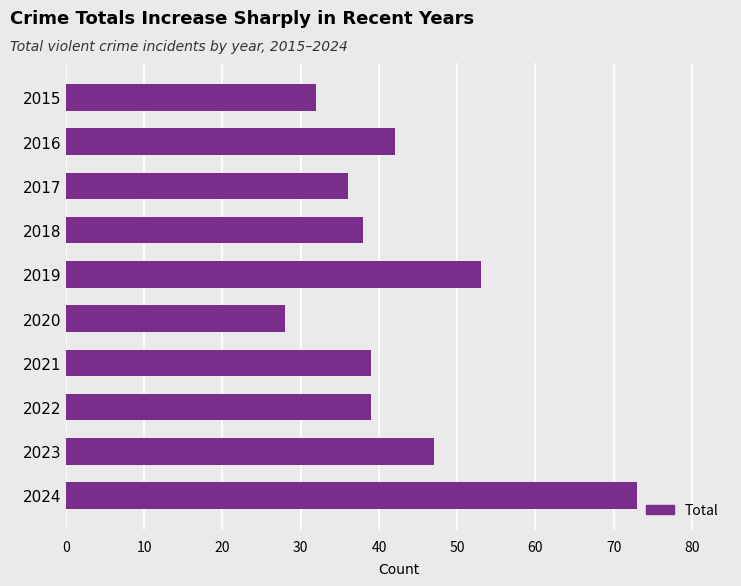

What value does the data have at 2023?

47